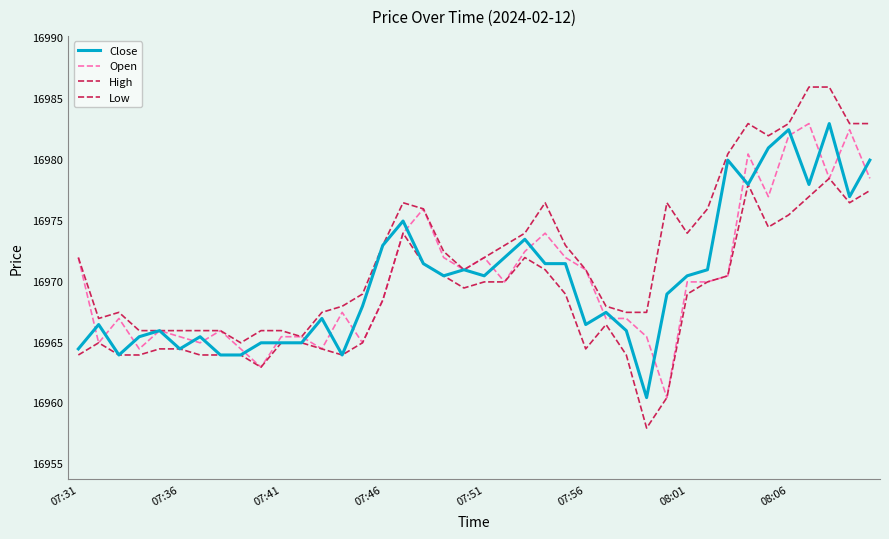

Reading left to right, transcribe all the data shown in this chart.

Close: 16964.4	16966.4	16963.9	16965.4	16965.9	16964.4	16965.4	16963.9	16963.9	16964.9	16964.9	16964.9	16966.9	16963.9	16967.9	16972.9	16974.9	16971.4	16970.4	16970.9	16970.4	16971.9	16973.4	16971.4	16971.4	16966.4	16967.4	16965.9	16960.4	16968.9	16970.4	16970.9	16979.9	16977.9	16980.9	16982.4	16977.9	16982.9	16976.9	16979.9
Open: 16971.9	16964.9	16966.9	16964.4	16965.9	16965.4	16964.9	16965.9	16964.4	16962.9	16965.4	16965.4	16964.4	16967.4	16964.9	16968.4	16973.9	16975.9	16971.9	16970.9	16971.9	16969.9	16972.4	16973.9	16971.9	16970.9	16966.9	16966.9	16965.4	16960.4	16969.9	16969.9	16970.4	16980.4	16976.9	16981.9	16982.9	16978.4	16982.4	16978.4
High: 16971.9	16966.9	16967.4	16965.9	16965.9	16965.9	16965.9	16965.9	16964.9	16965.9	16965.9	16965.4	16967.4	16967.9	16968.9	16972.9	16976.4	16975.9	16972.4	16970.9	16971.9	16972.9	16973.9	16976.4	16972.9	16970.9	16967.9	16967.4	16967.4	16976.4	16973.9	16975.9	16980.4	16982.9	16981.9	16982.9	16985.9	16985.9	16982.9	16982.9
Low: 16963.9	16964.9	16963.9	16963.9	16964.4	16964.4	16963.9	16963.9	16963.9	16962.9	16964.9	16964.9	16964.4	16963.9	16964.9	16968.4	16973.9	16971.4	16970.4	16969.4	16969.9	16969.9	16971.9	16970.9	16968.9	16964.4	16966.4	16963.9	16957.9	16960.4	16968.9	16969.9	16970.4	16977.9	16974.4	16975.4	16976.9	16978.4	16976.4	16977.4